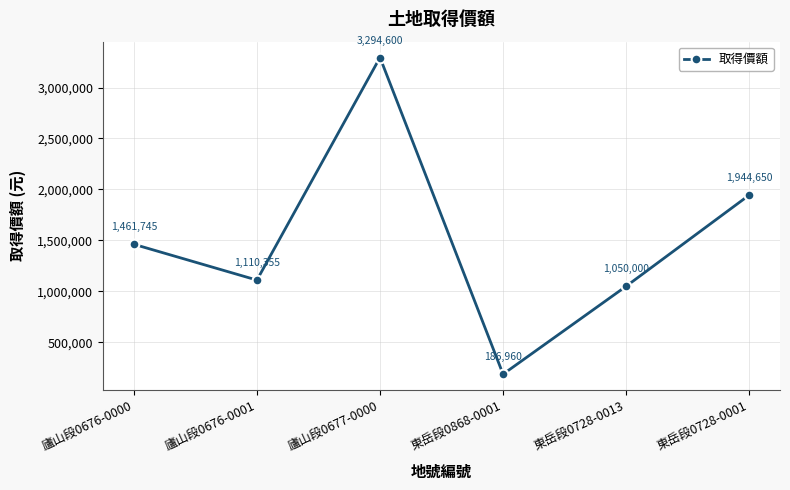

Reading right to left, extract all data points from this chart.

1944650	1050000	186960	3294600	1110355	1461745